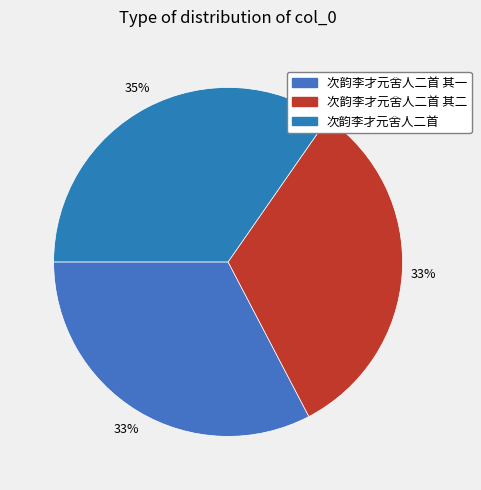

To the nearest percent, what portion does 次韵李才元舍人二首 其二 represent?

33%